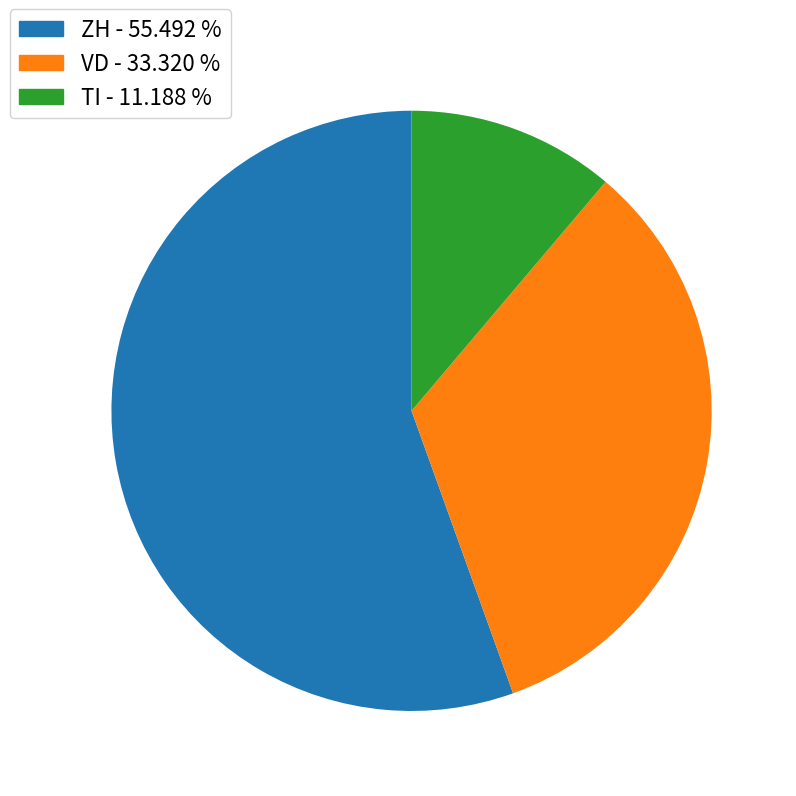

Does any single category account for the majority?

Yes